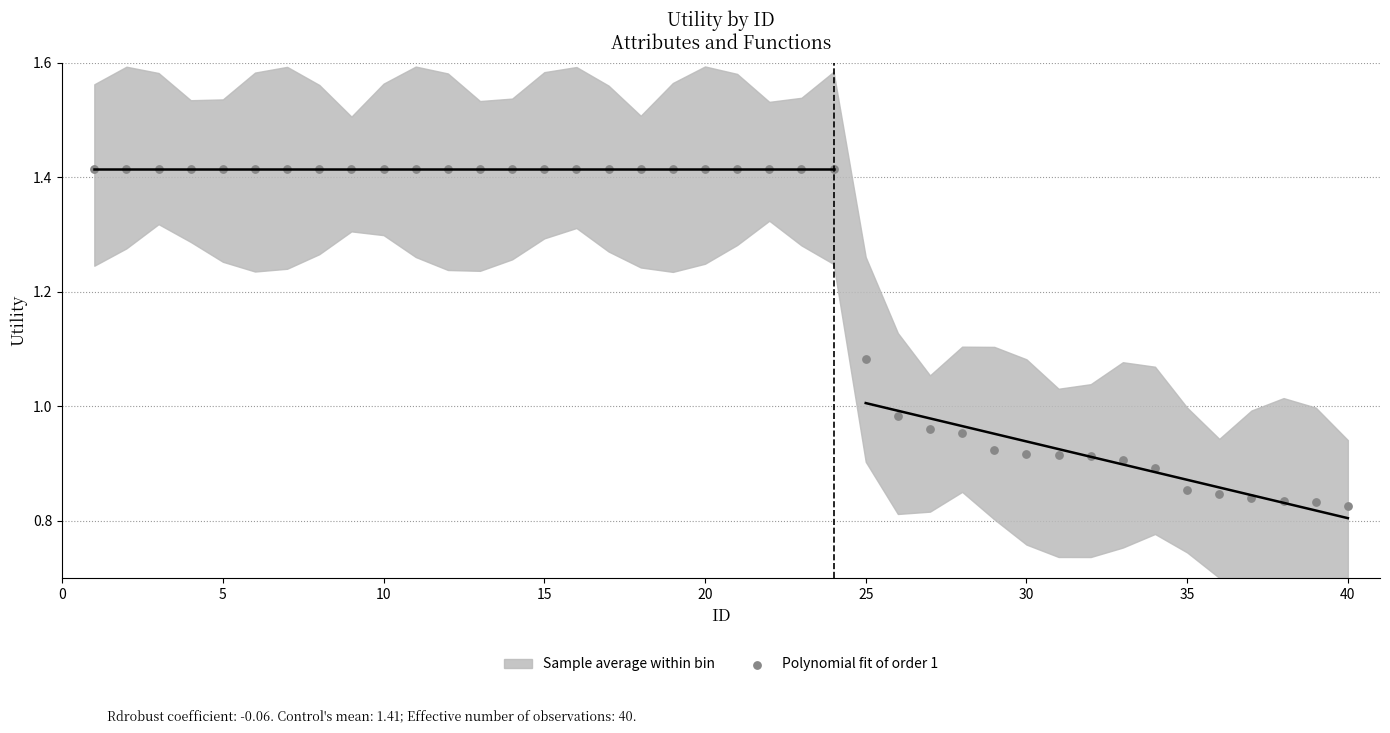

What is the range of X values (max minus min)?

39.0